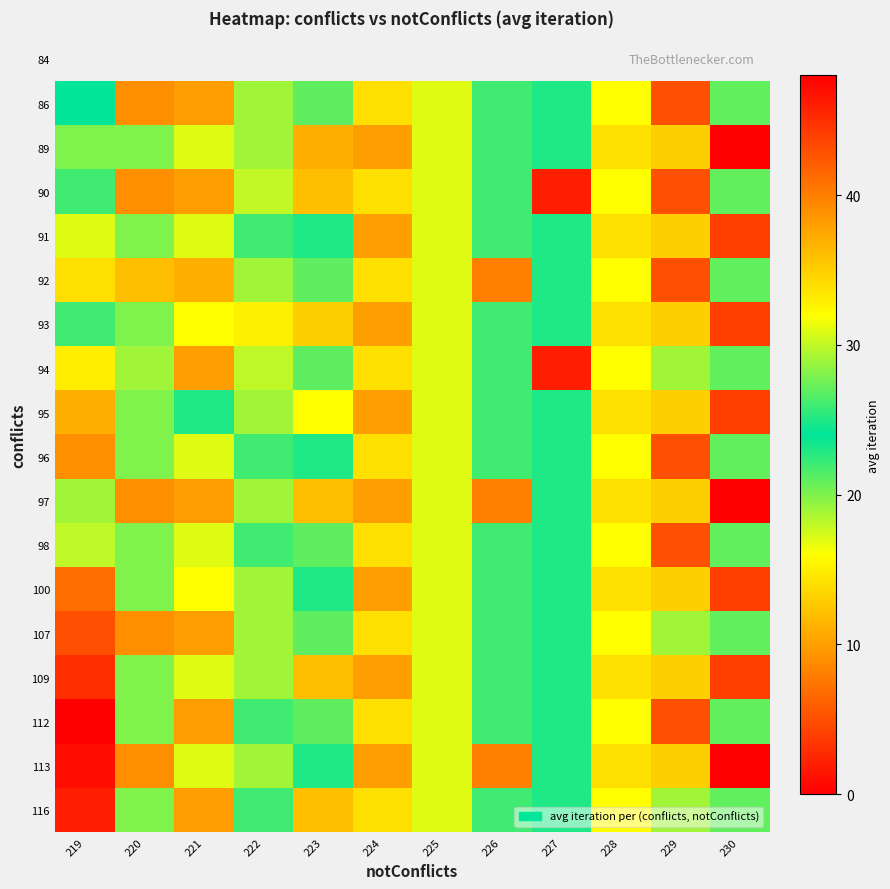

Is it true that 113 equals 8.7 at 229?

False